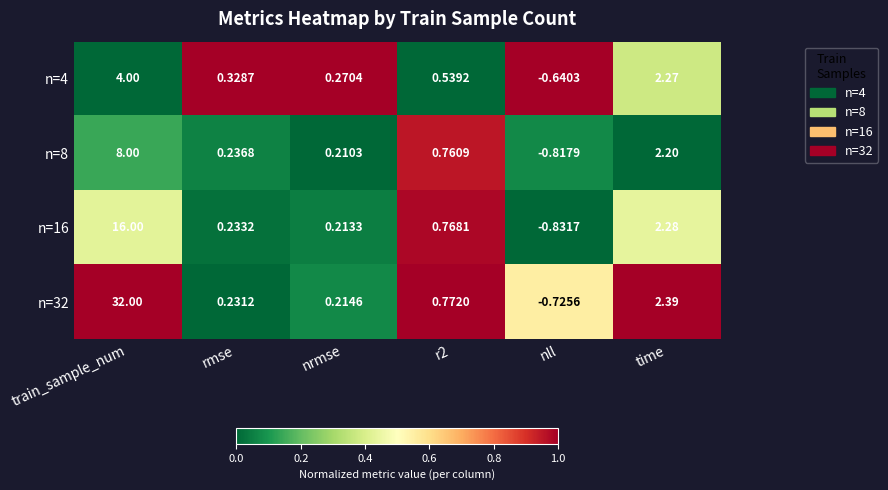

Where is n=32 nearest to the value 15?

time